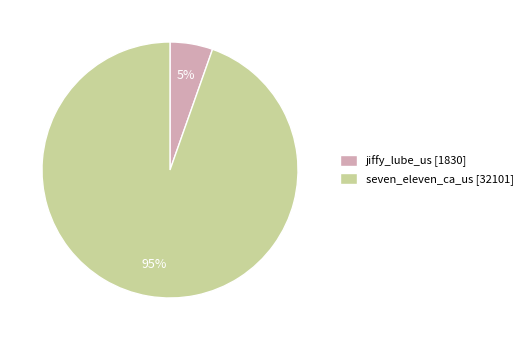

Which slice is the largest?

seven_eleven_ca_us